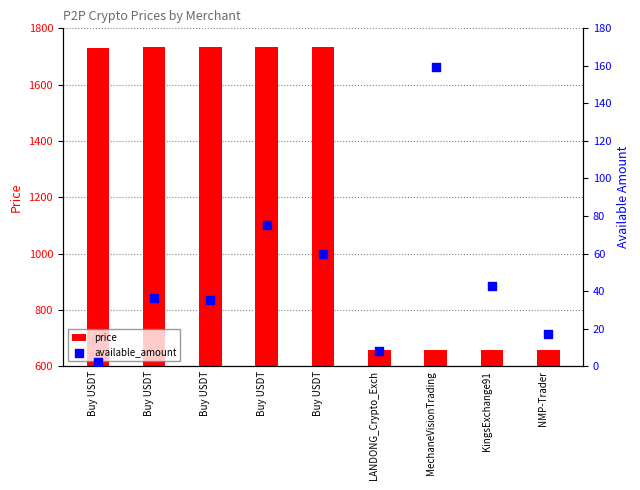

Is the value of price at LANDONG_Crypto_Exch greater than the value of available_amount at Buy USDT?

Yes